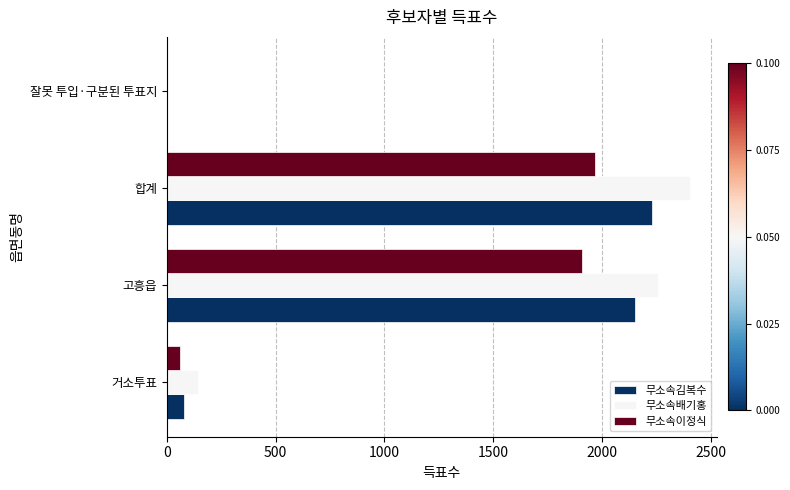

The 무소속배기홍 series shows 233 at 거소투표. True or false?

False